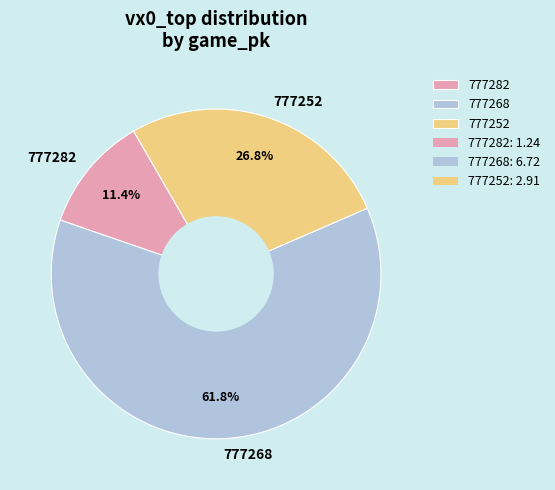

To the nearest percent, what portion does 777282 represent?

11%